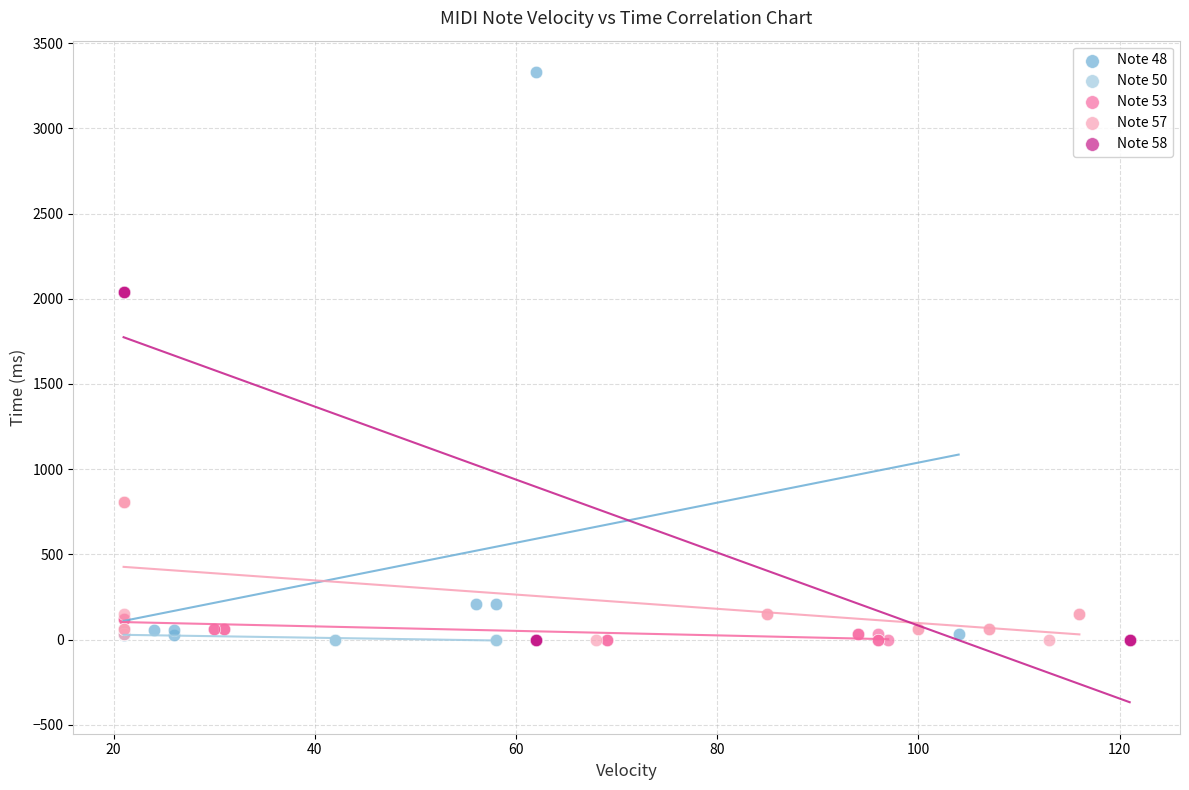

Which series has the largest Y range (max minus min)?

Note 48